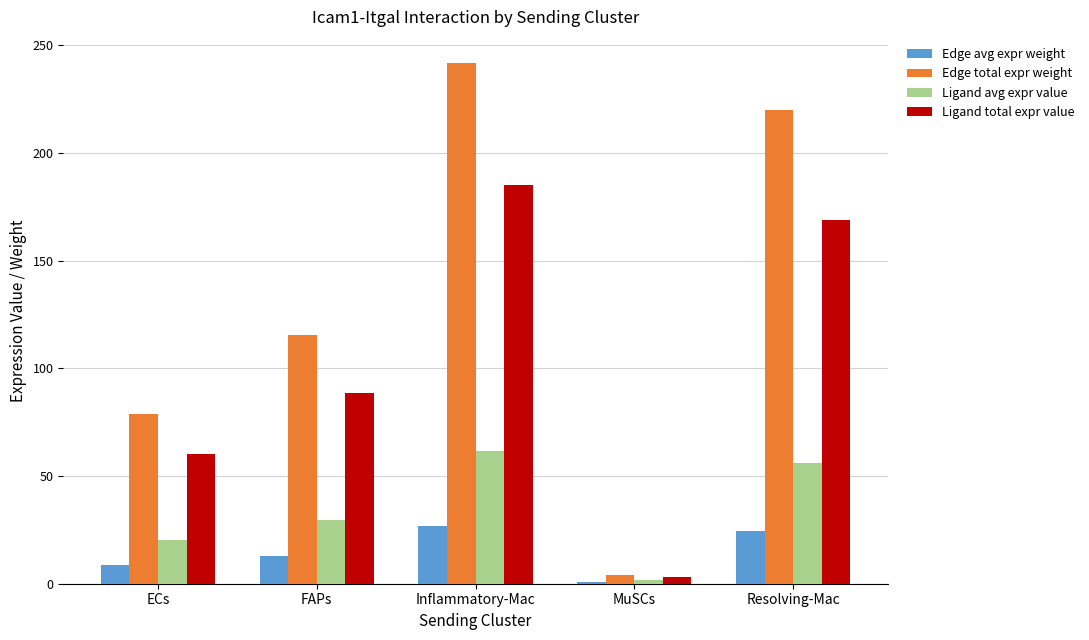

True or false: Ligand avg expr value has a value of 22.6 at Inflammatory-Mac.

False